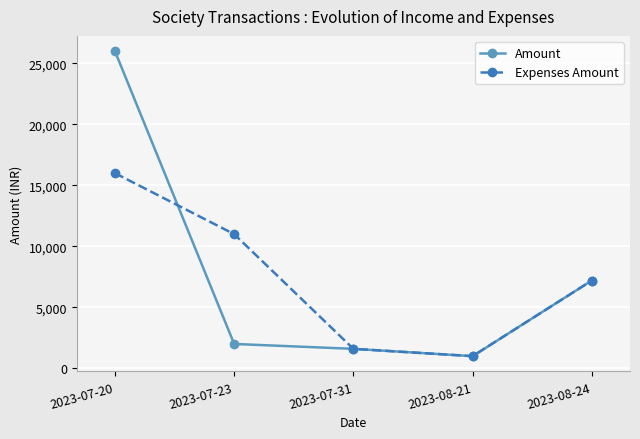

The value of Amount at 2023-07-23 is 3475. True or false?

False